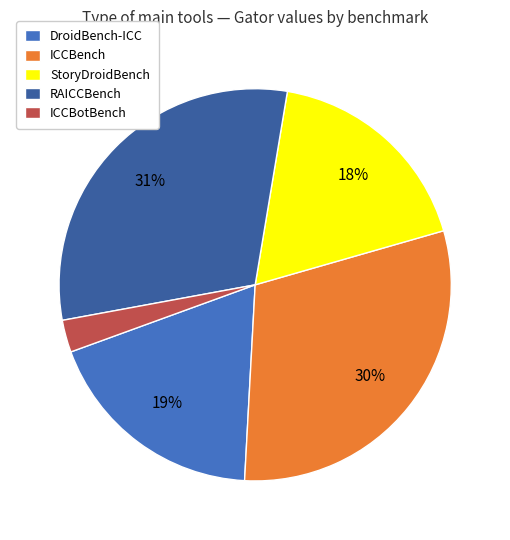

Which category has the smallest portion of the pie?

ICCBotBench